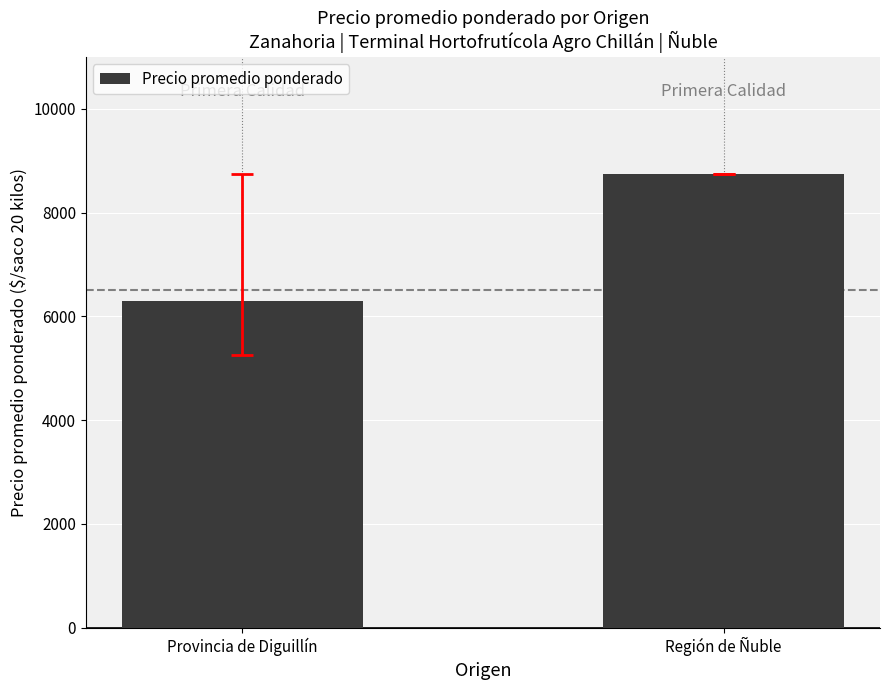

Reading left to right, transcribe all the data shown in this chart.

6301	8750